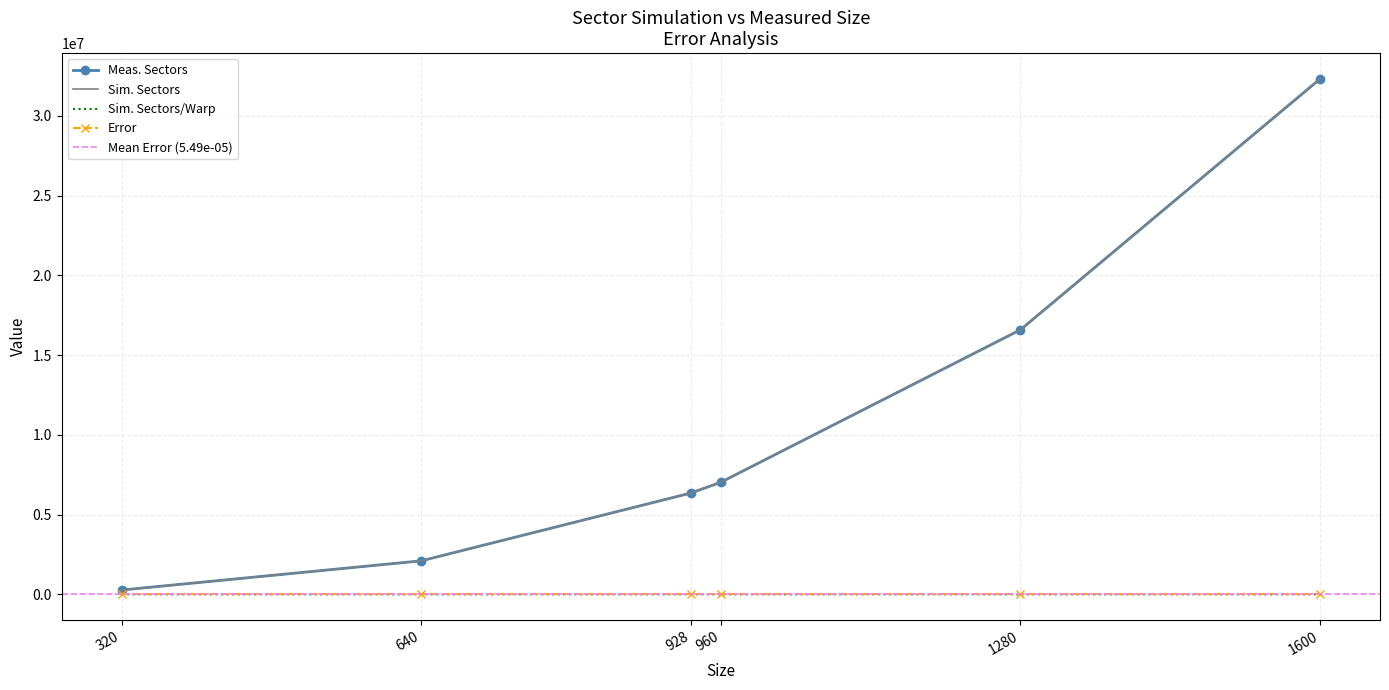

Which series has the largest total across all categories?

Sim. Sectors